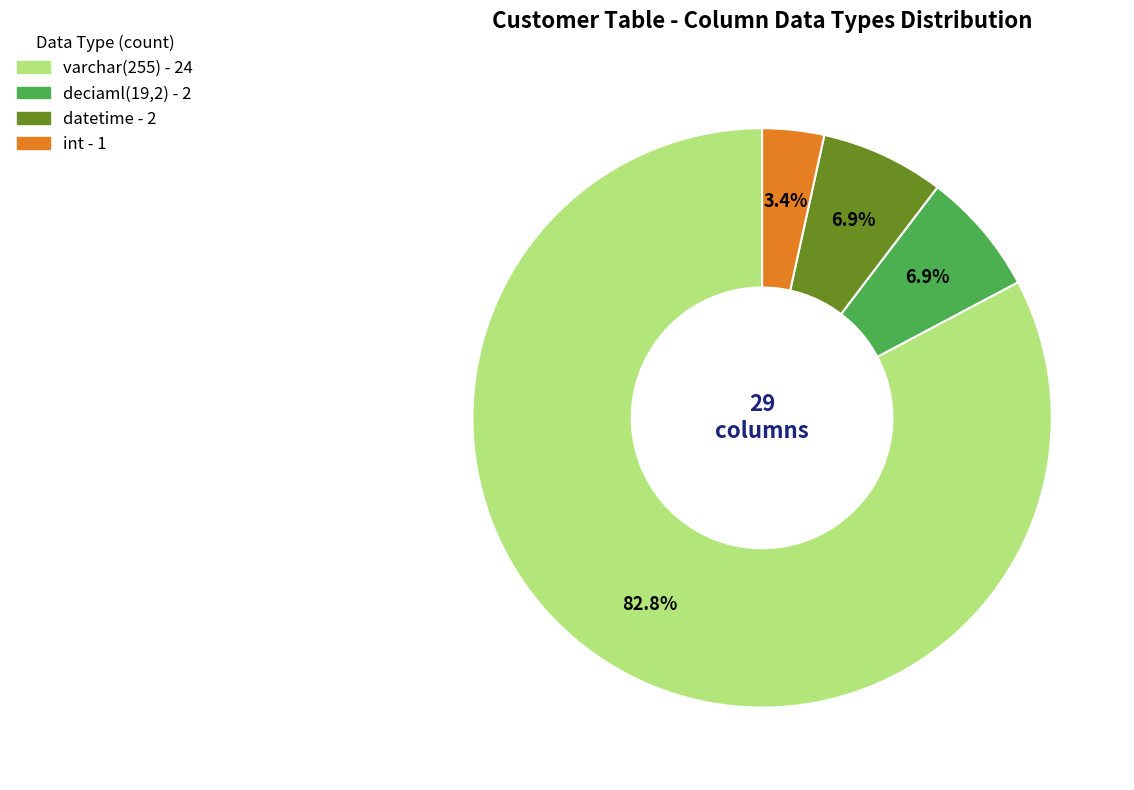

Is it true that deciaml(19,2) is 22% of the pie?

False